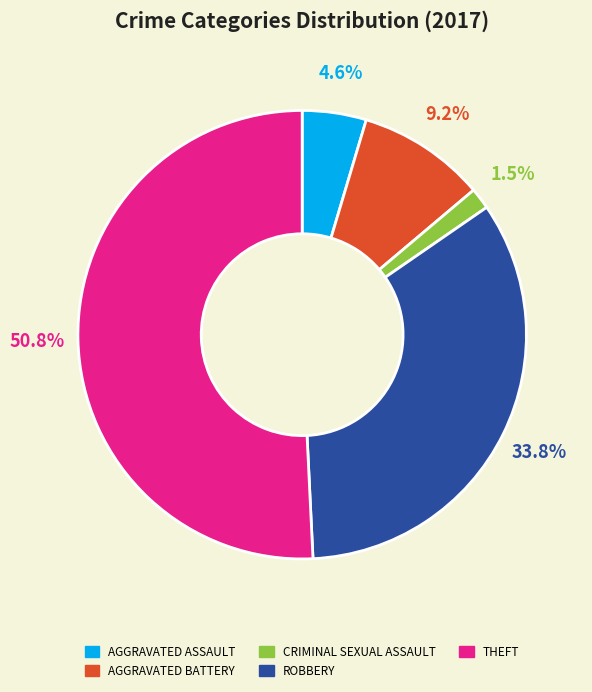

Is there a majority slice in this chart?

Yes